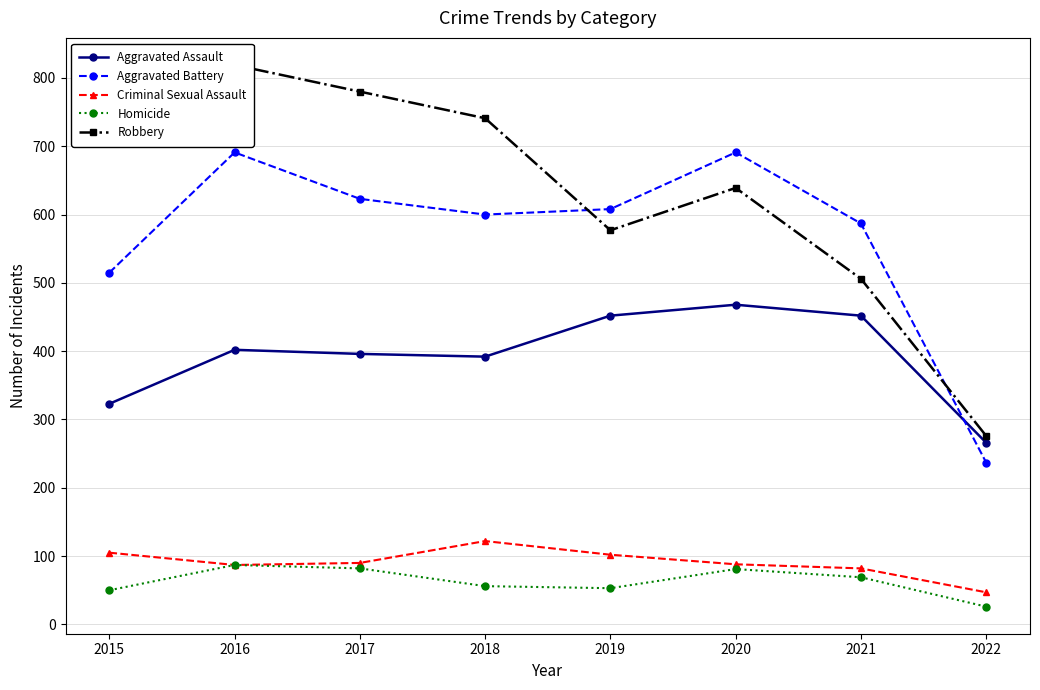

Count the number of data series in this chart.

5